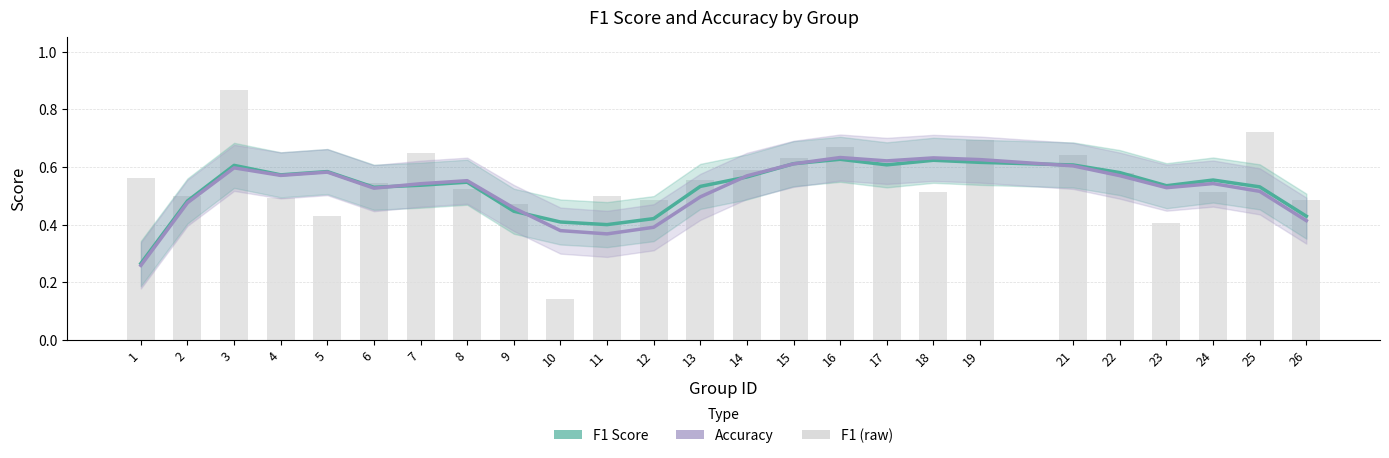

At how many categories does at least one series exceed 0?

25